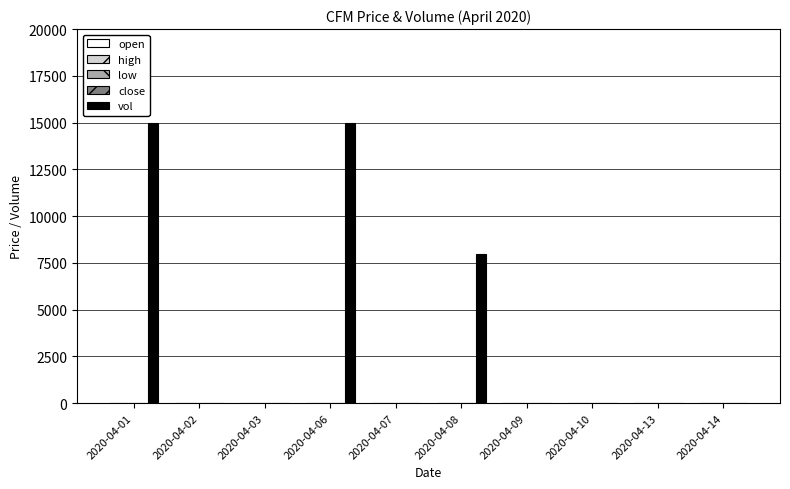

What is the maximum value shown in the chart?

15000.0